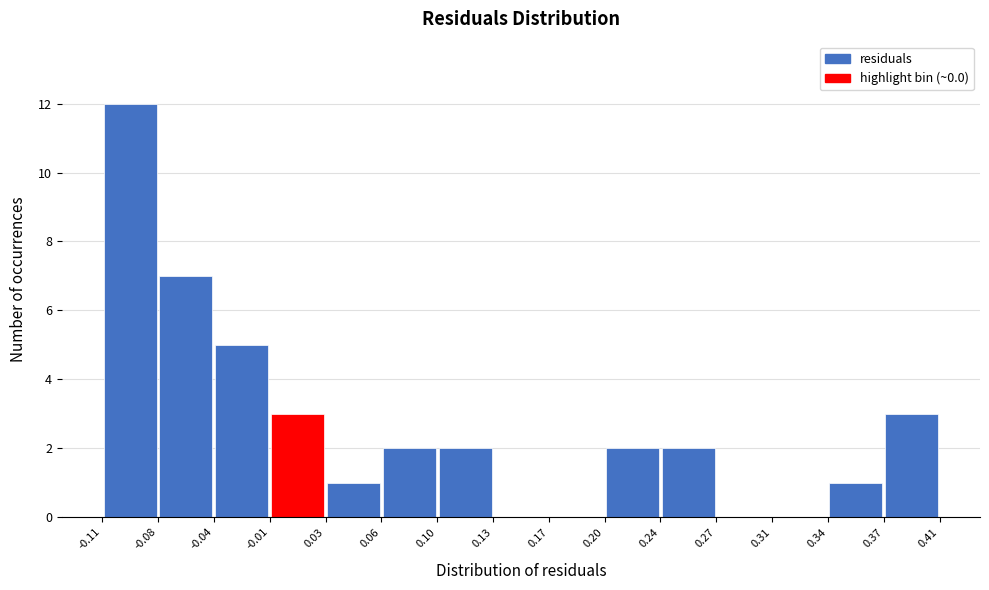

Which range on the x-axis has the tallest bar?

-0.11 to -0.08